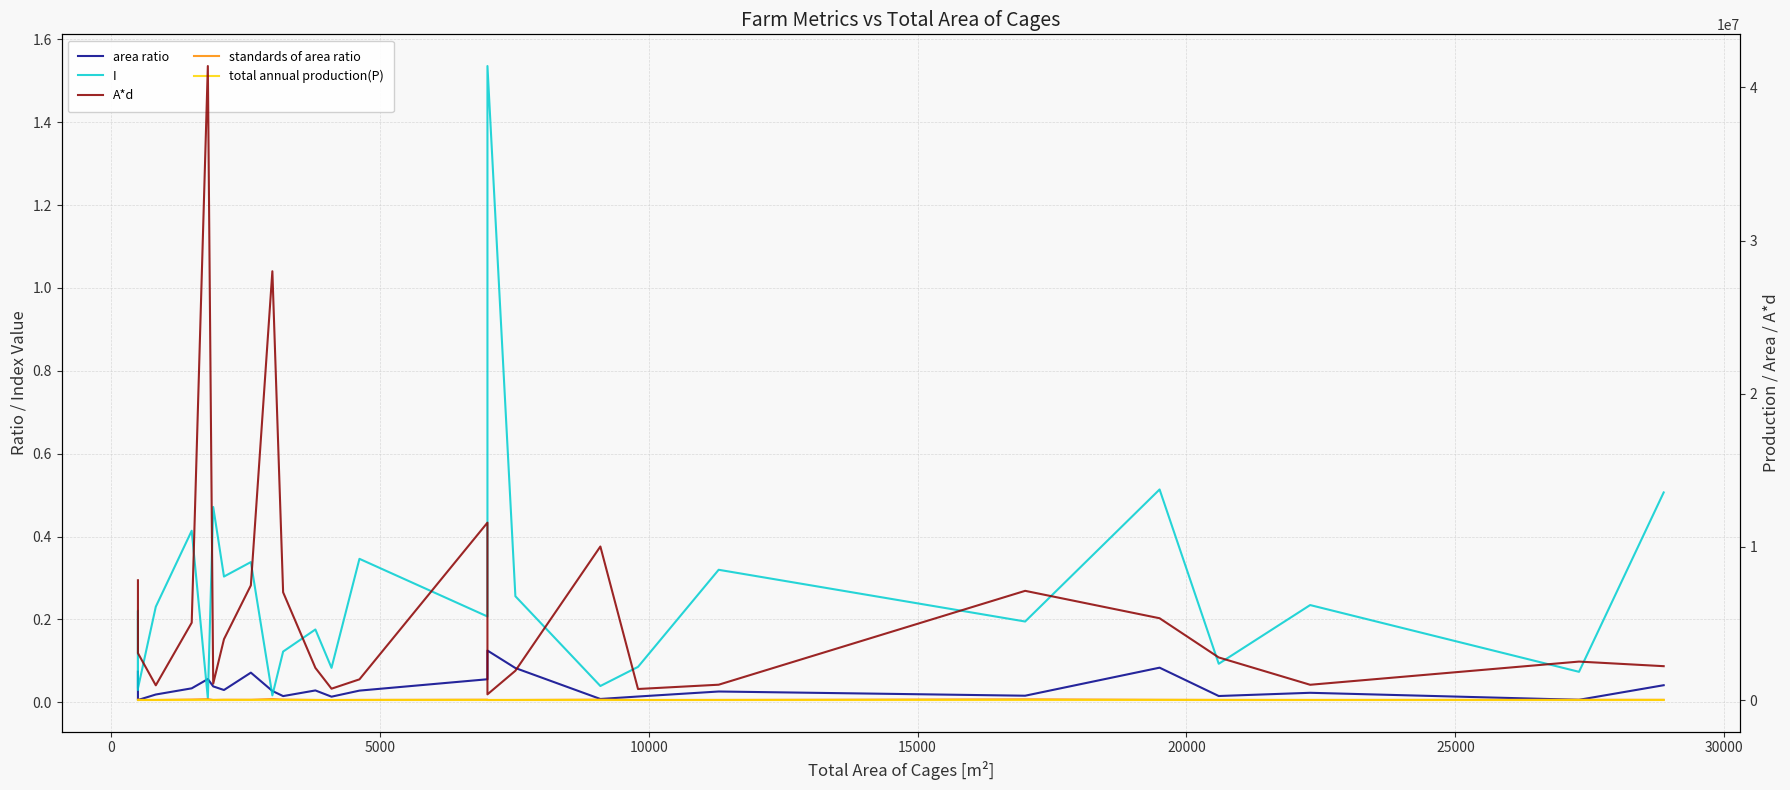

How many values in the total annual production(P) series are below 467?

13